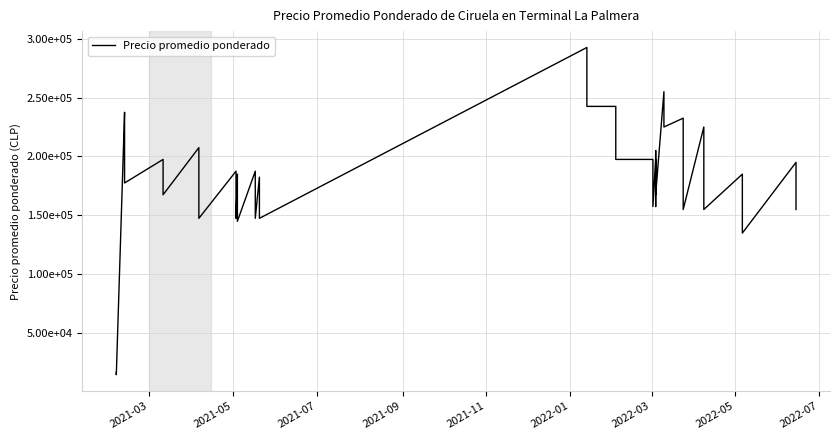

Reading left to right, list all the values displayed in this chart.

16750	14750	237500	217500	177500	197500	167500	207500	187500	147500	187500	147500	185000	145000	187500	147500	182500	147500	292500	242500	242500	197500	197500	157500	197500	157500	205000	167500	255000	225000	232500	215000	155000	225000	195000	155000	185000	135000	195000	155000